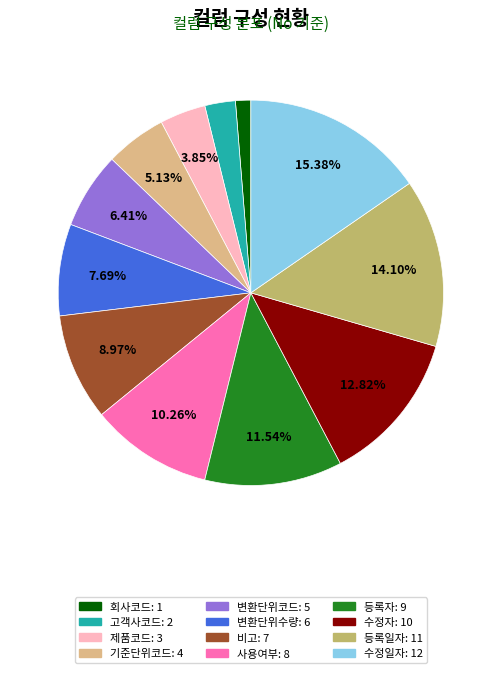

What is the ratio of the value at 수정자 to the value at 비고?

1.4